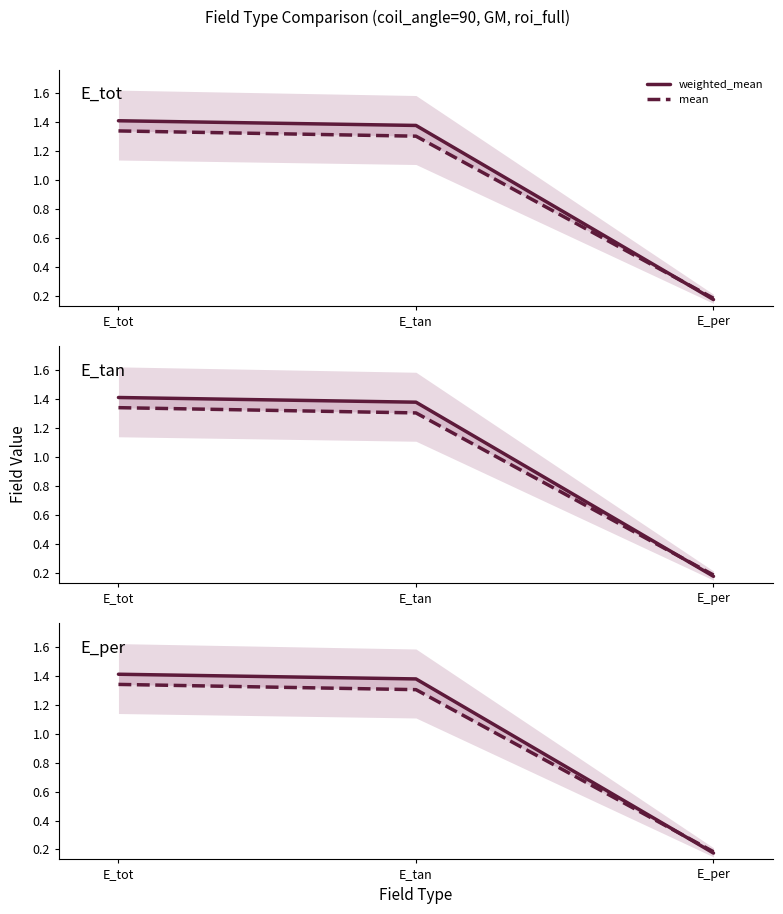

Does the chart have visible grid lines?

No